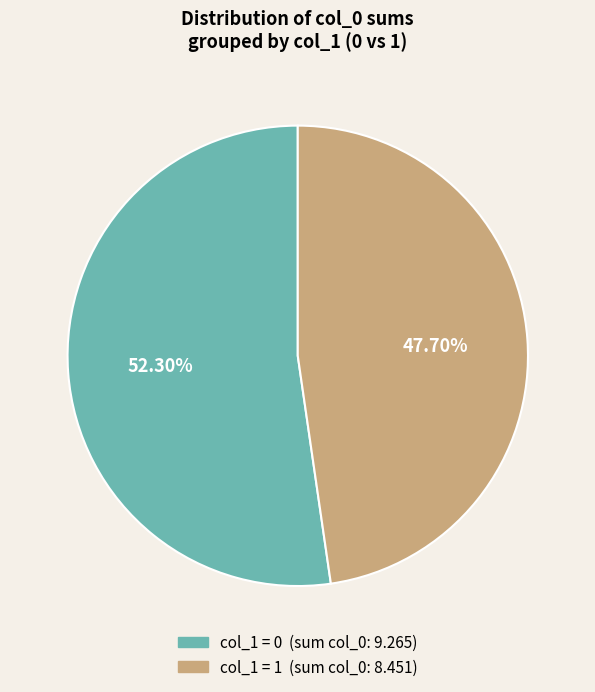

Is there a majority slice in this chart?

Yes